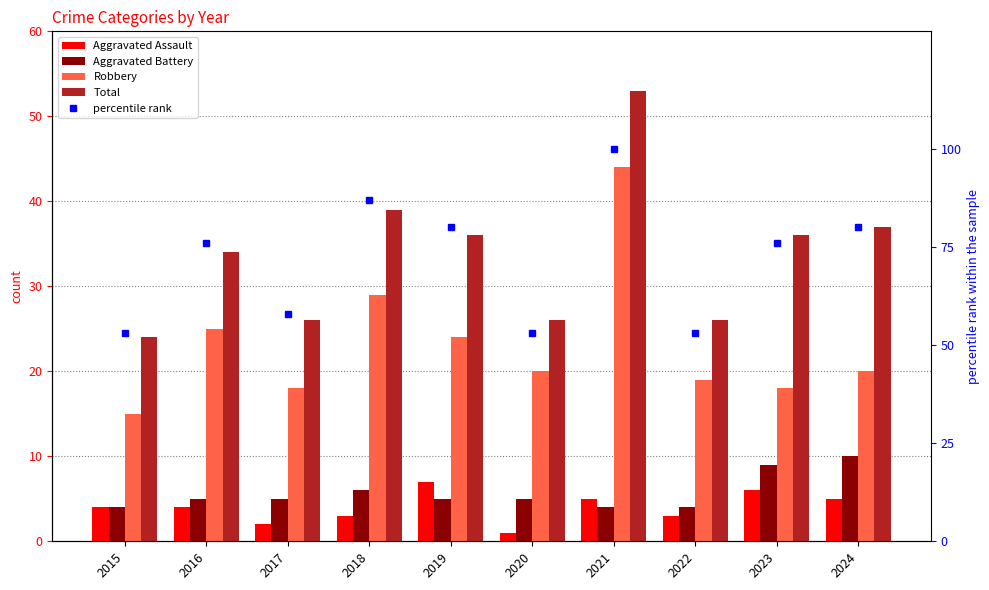

At which category is the sum across all series the highest?

2021